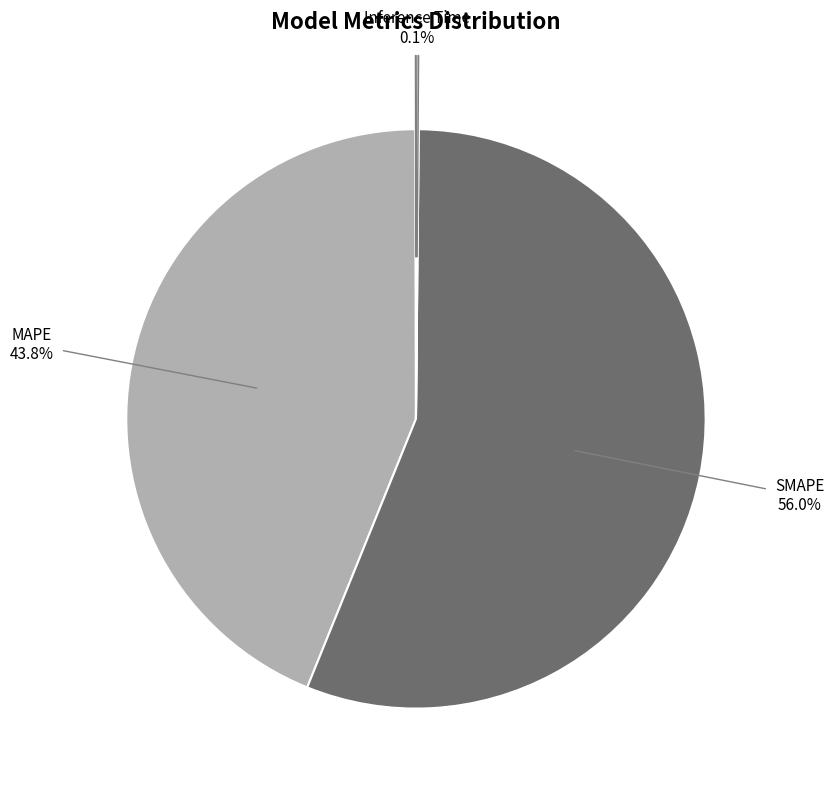

What is the largest slice in the pie chart?

SMAPE